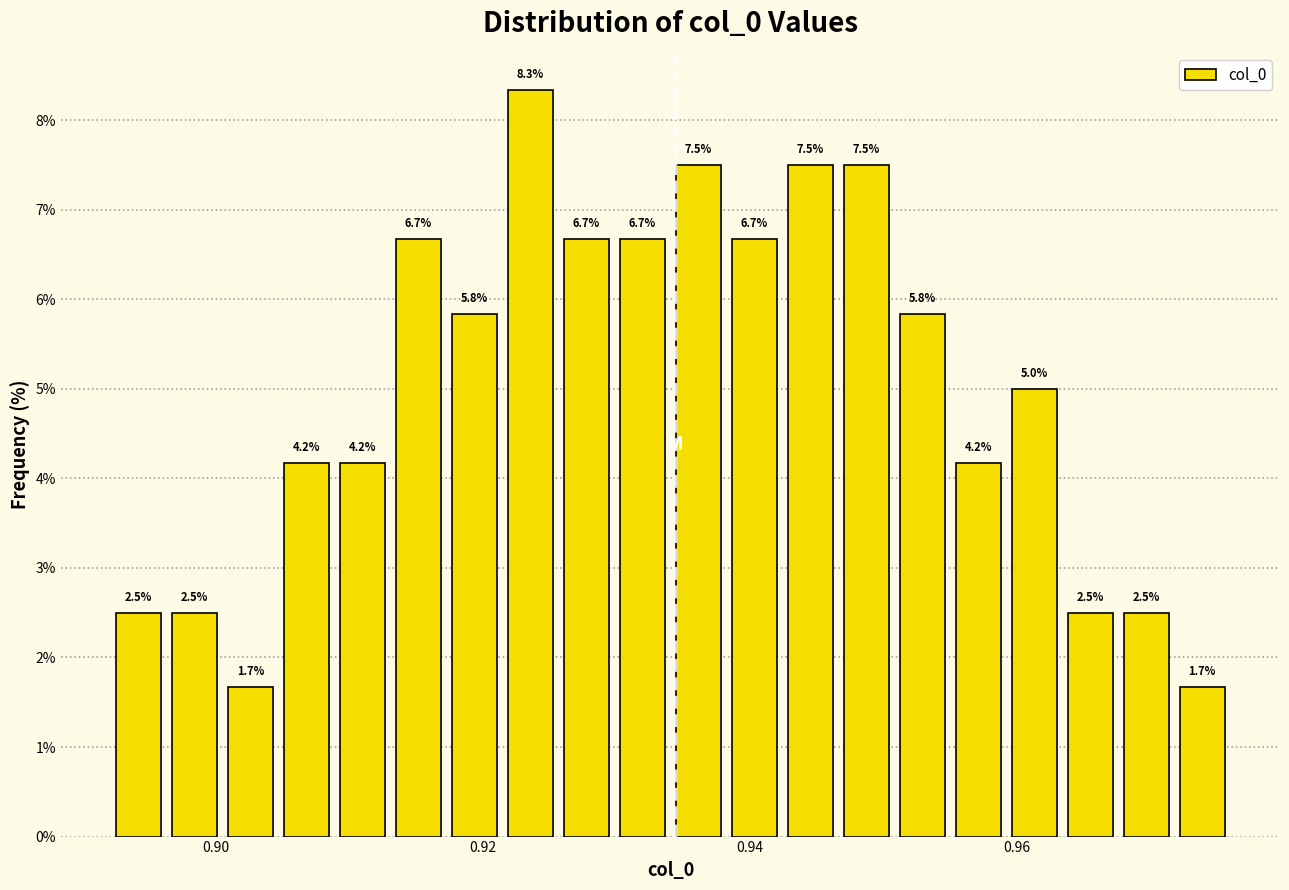

Around what value on the x-axis is the tallest bar? Give the approximate position of its centre, as read against the axis.

0.924